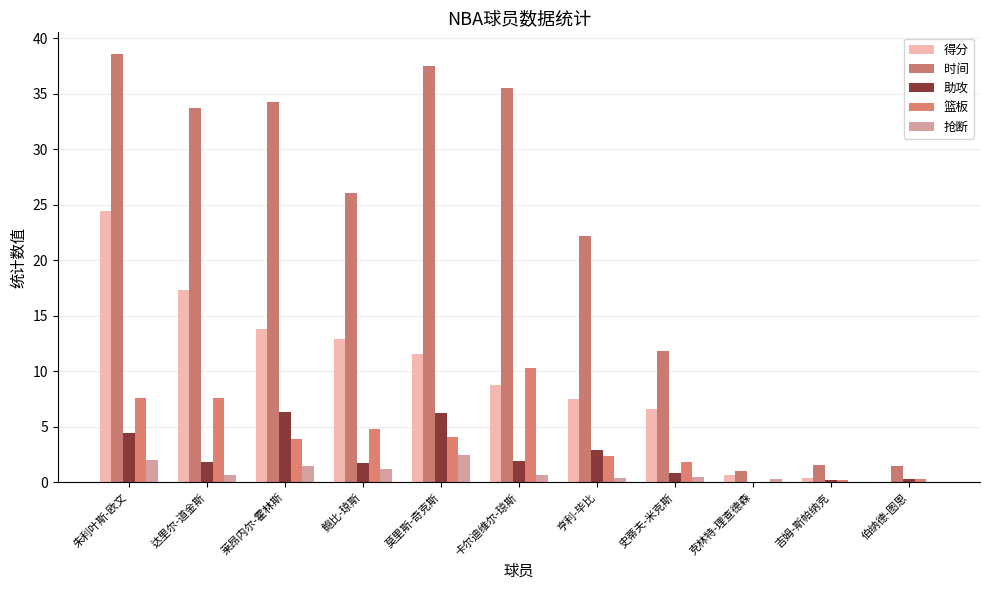

Is the value of 时间 at 吉姆-斯帕纳克 greater than the value of 篮板 at 鲍比-琼斯?

No